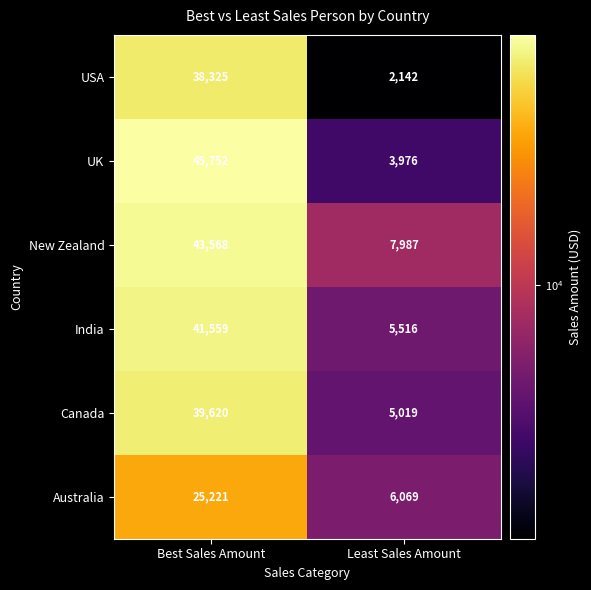

Between Best Sales Amount and Least Sales Amount, which series saw the biggest shift?

UK